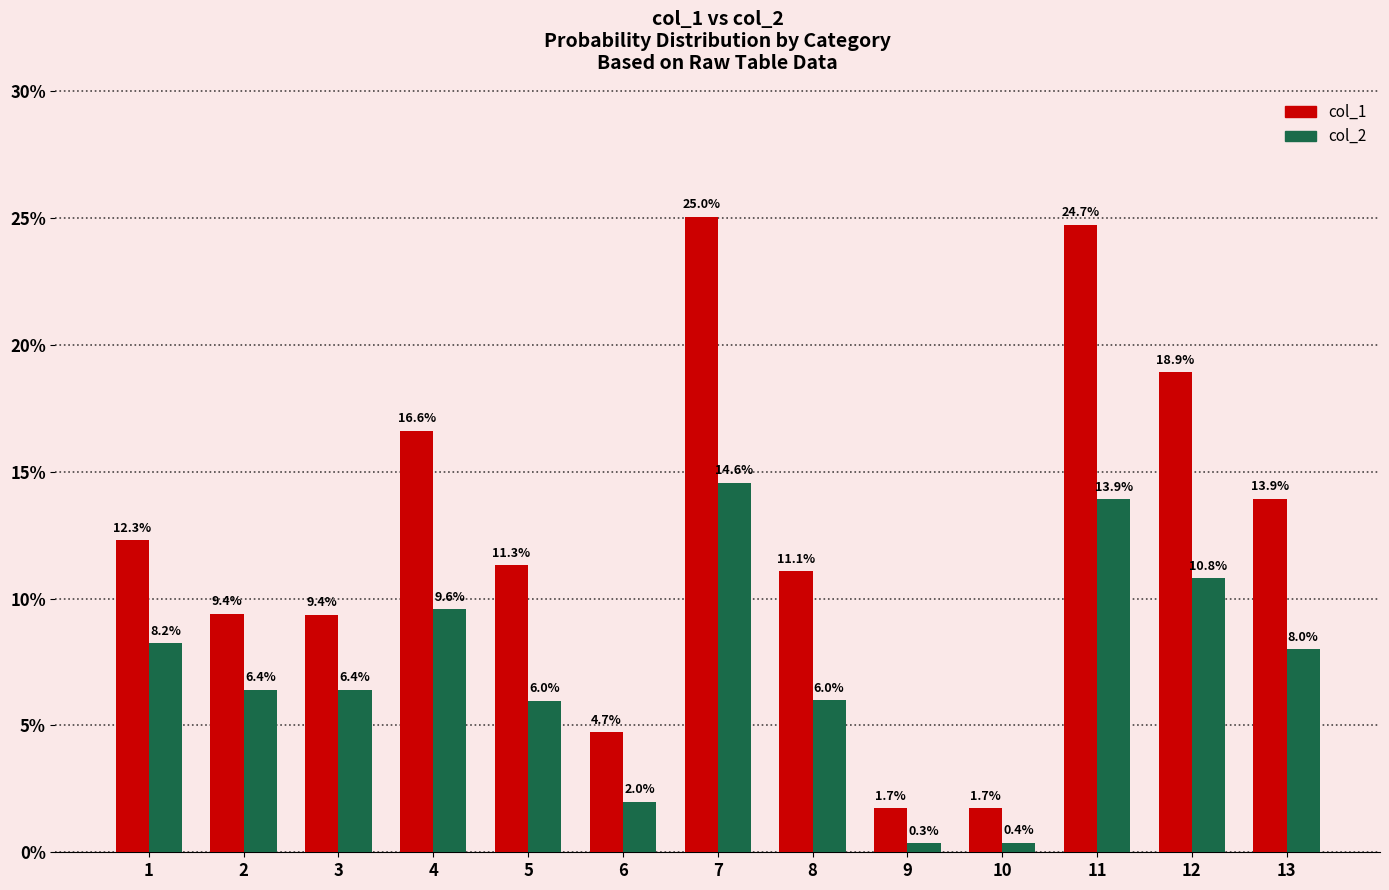

Reading right to left, list all the values displayed in this chart.

col_1: 13=13.9	12=18.9	11=24.7	10=1.7	9=1.7	8=11.1	7=25.0	6=4.7	5=11.3	4=16.6	3=9.4	2=9.4	1=12.3
col_2: 13=8.0	12=10.8	11=13.9	10=0.4	9=0.3	8=6.0	7=14.6	6=2.0	5=6.0	4=9.6	3=6.4	2=6.4	1=8.2